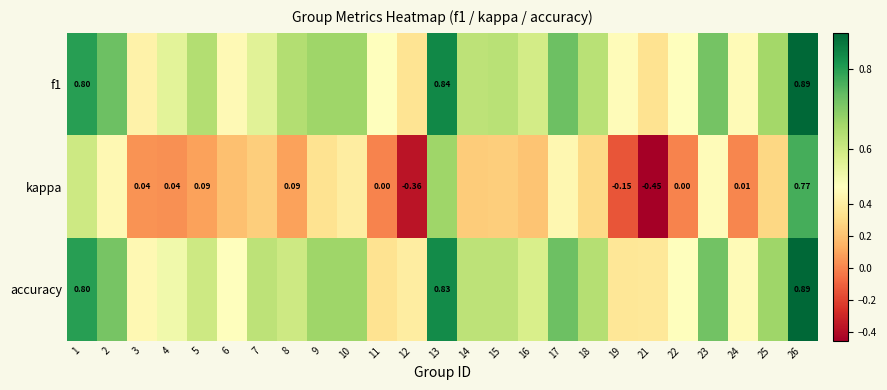

Is it true that accuracy equals 0.6 at 15?

True